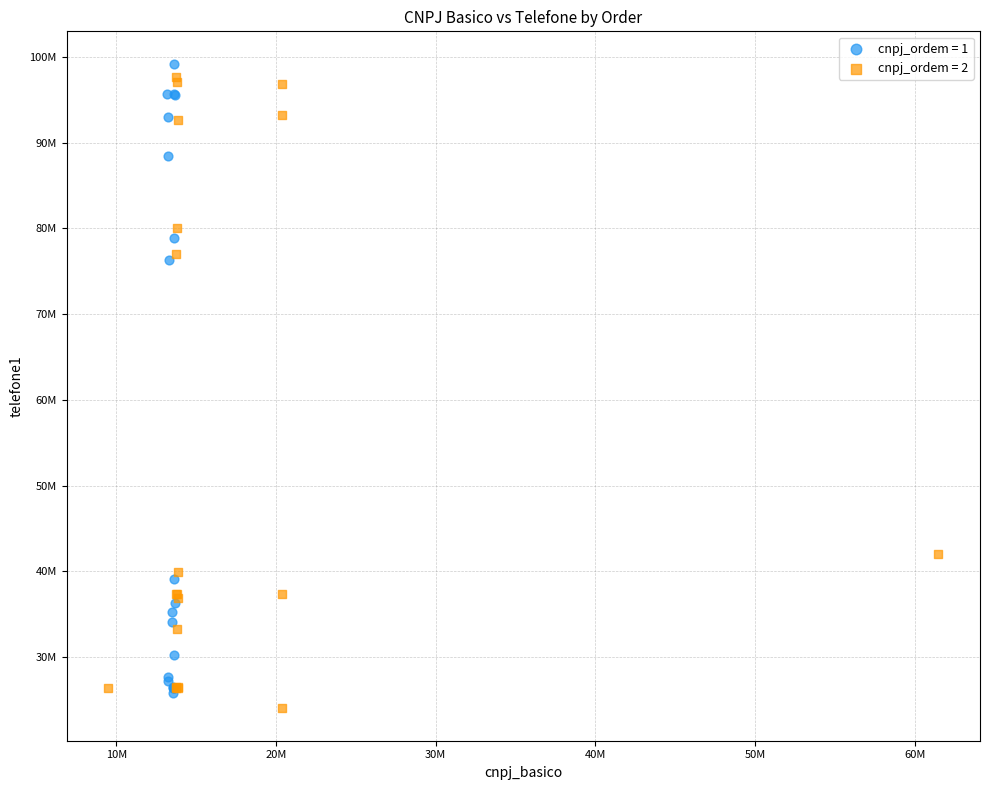

What are all the series names shown in the legend?

cnpj_ordem = 1, cnpj_ordem = 2